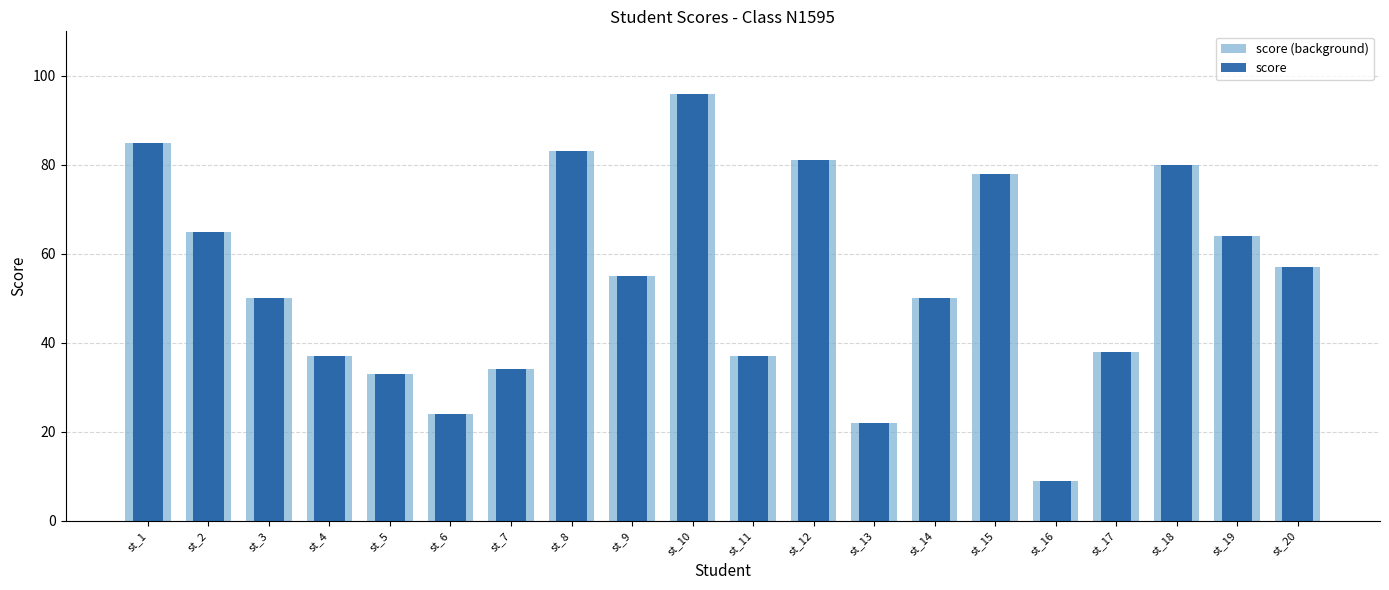

Reading right to left, transcribe all the data shown in this chart.

score (background): 57	64	80	38	9	78	50	22	81	37	96	55	83	34	24	33	37	50	65	85
score: 57	64	80	38	9	78	50	22	81	37	96	55	83	34	24	33	37	50	65	85